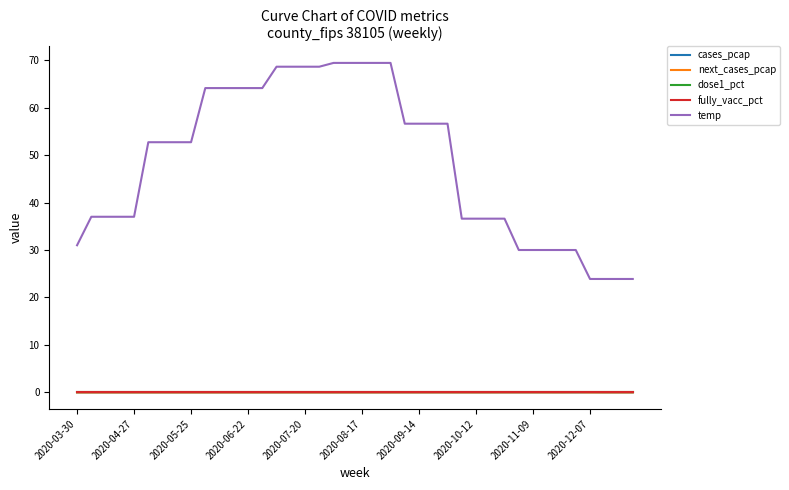

Is this an area chart (filled region under the line)?

No